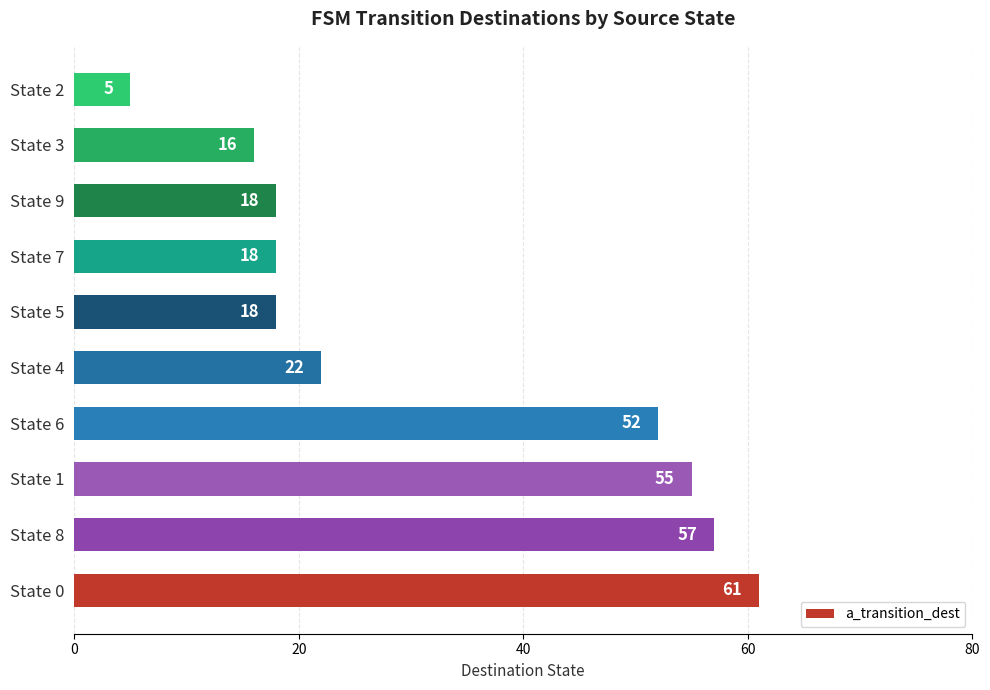

Are the bars horizontal?

Yes